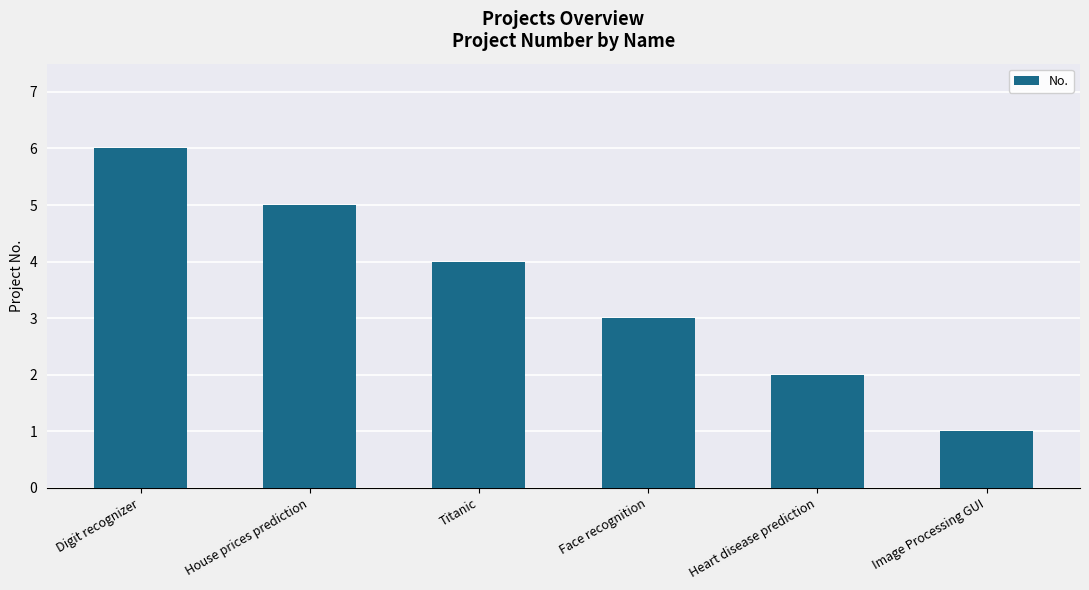

Reading right to left, extract all data points from this chart.

1	2	3	4	5	6